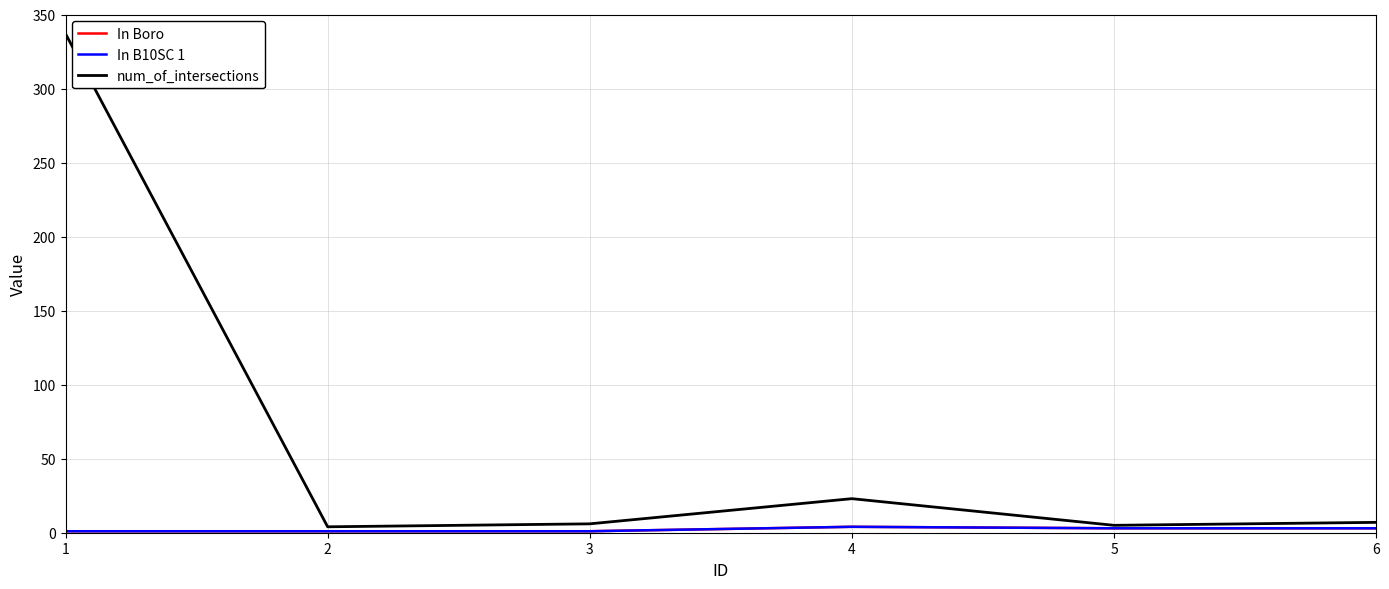

True or false: In Boro and In B10SC 1 cross at least once.

False